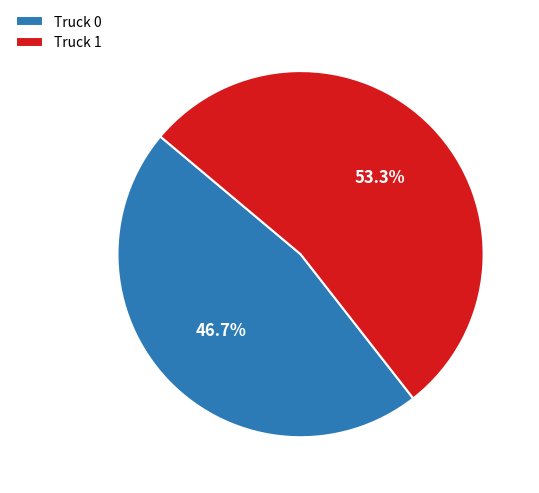

How much of the chart is everything except Truck 1?

46.7%